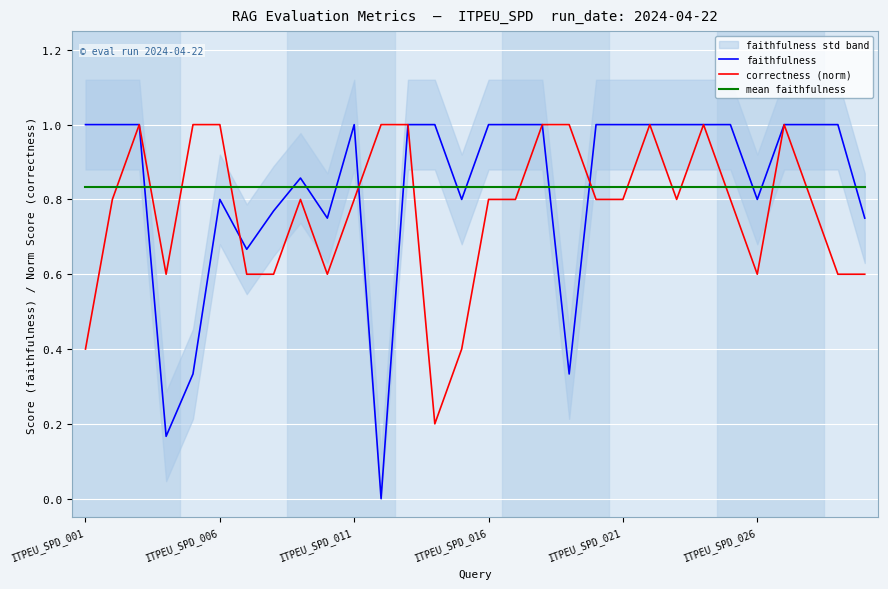

What is the spread (max minus min) of values at 7?

0.2